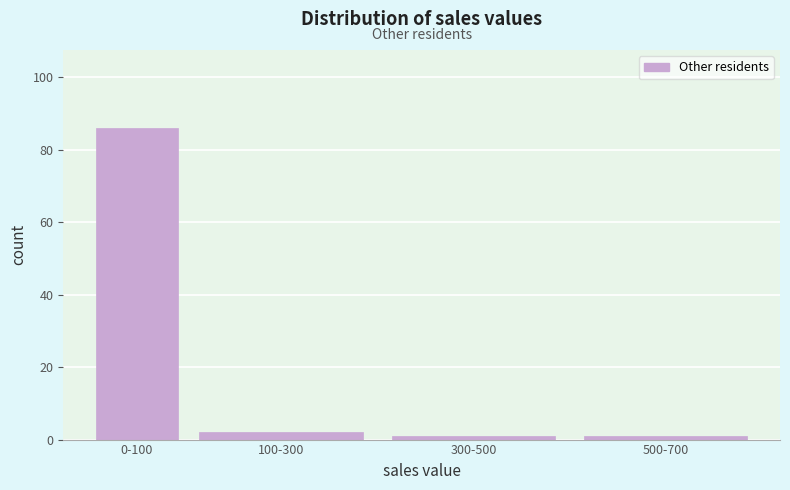

Reading left to right, transcribe all the data shown in this chart.

86	2	1	1